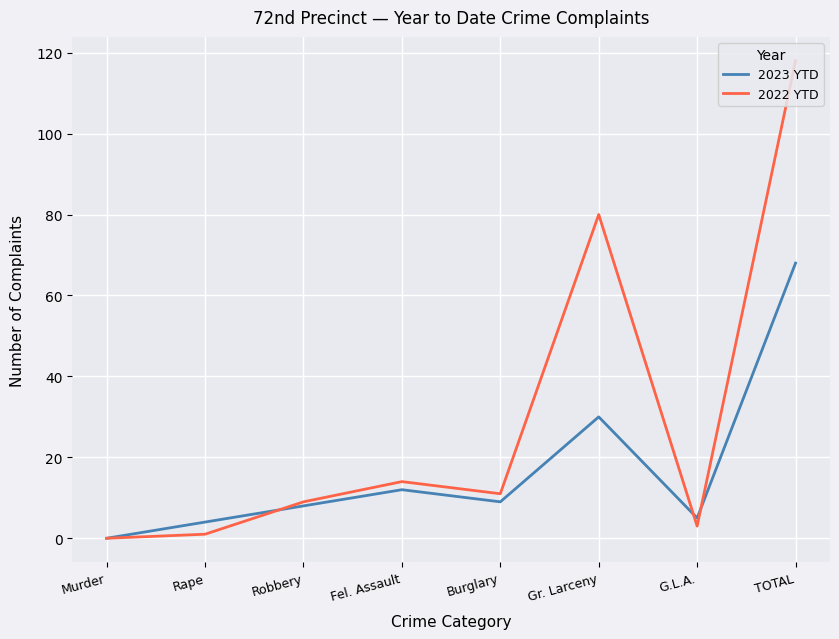

How many distinct data groups are displayed?

2